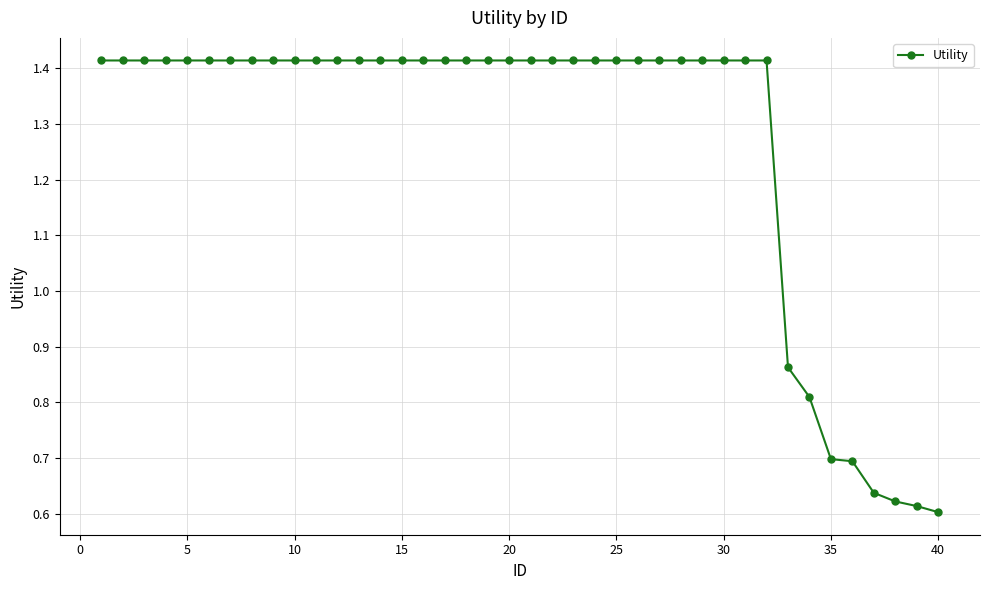

Count the number of data series in this chart.

1